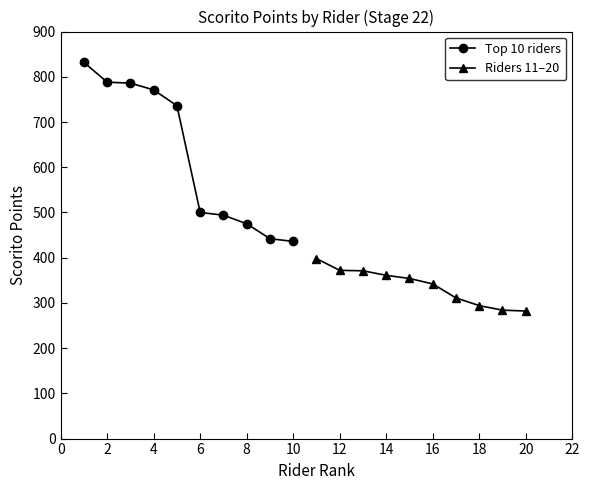

True or false: Top 10 riders and Riders 11–20 intersect in this chart.

False